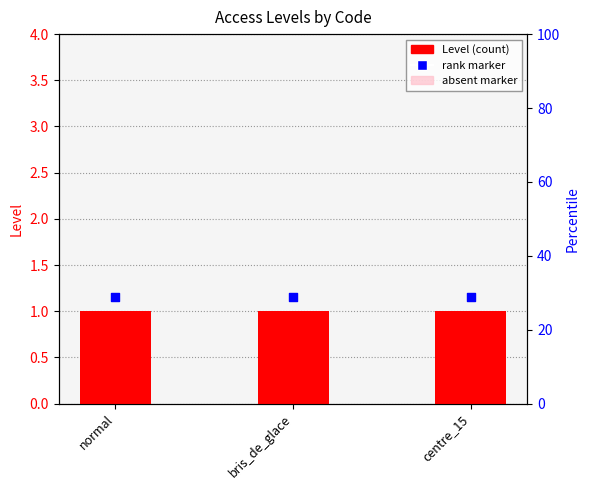

Which series has the largest Y range (max minus min)?

Level